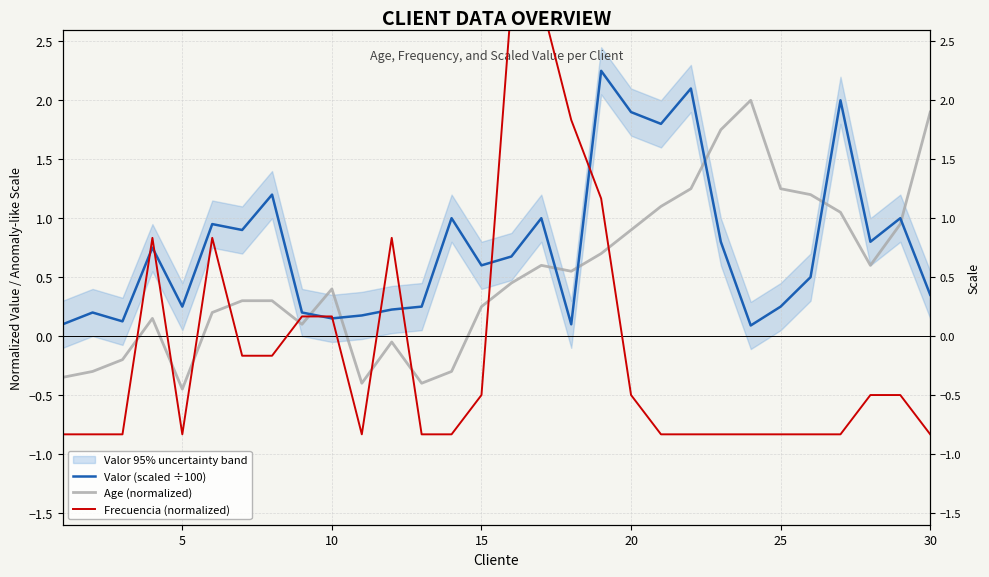

How many interior local valleys does the Frecuencia (normalized) series have?

2